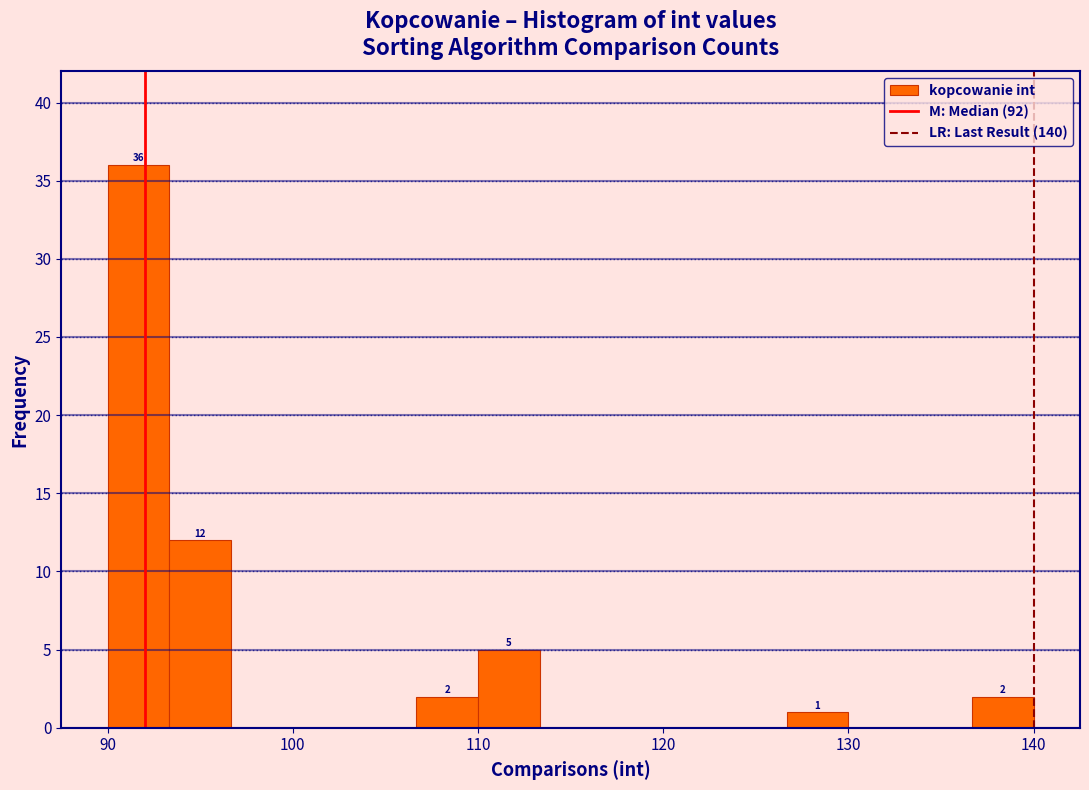

Read against the x-axis, roughly where is the centre of the tallest bar?

92